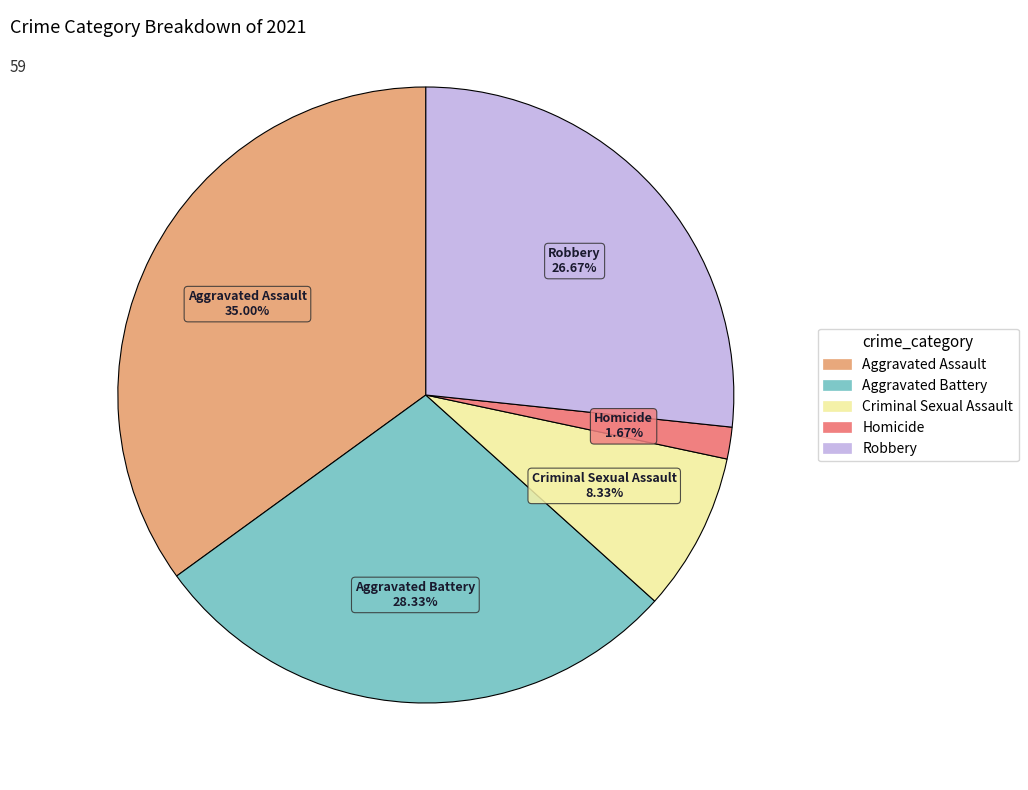

Is there a majority slice in this chart?

No